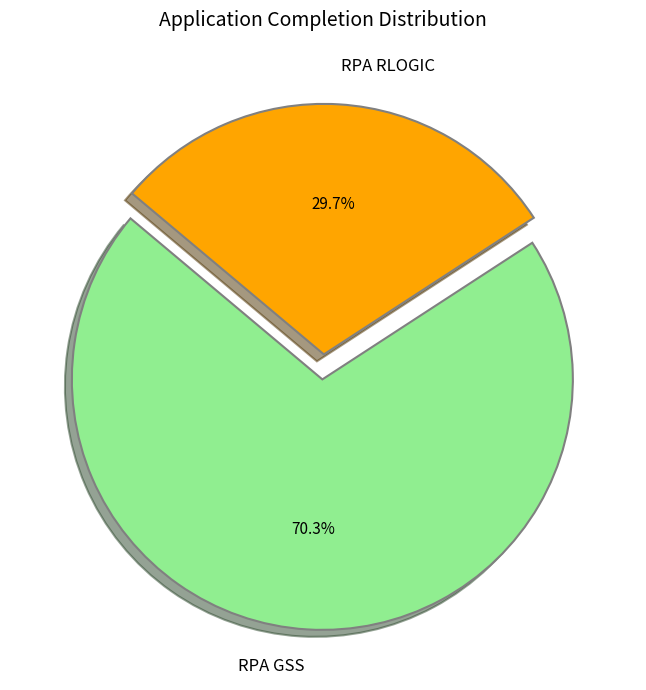

To the nearest percent, what percentage of the pie is RPA GSS?

70%